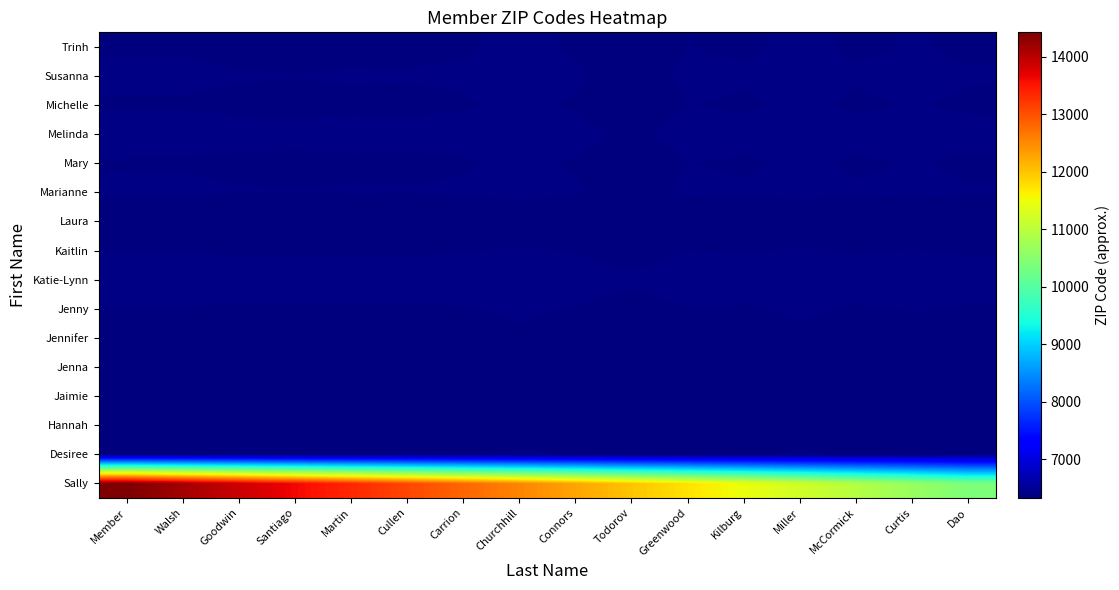

At which category is the sum across all series the highest?

Member